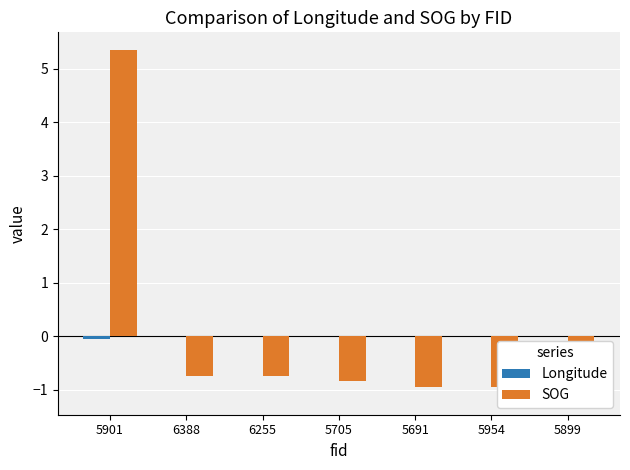

Which has a higher value, 5899 or 5901?

5899